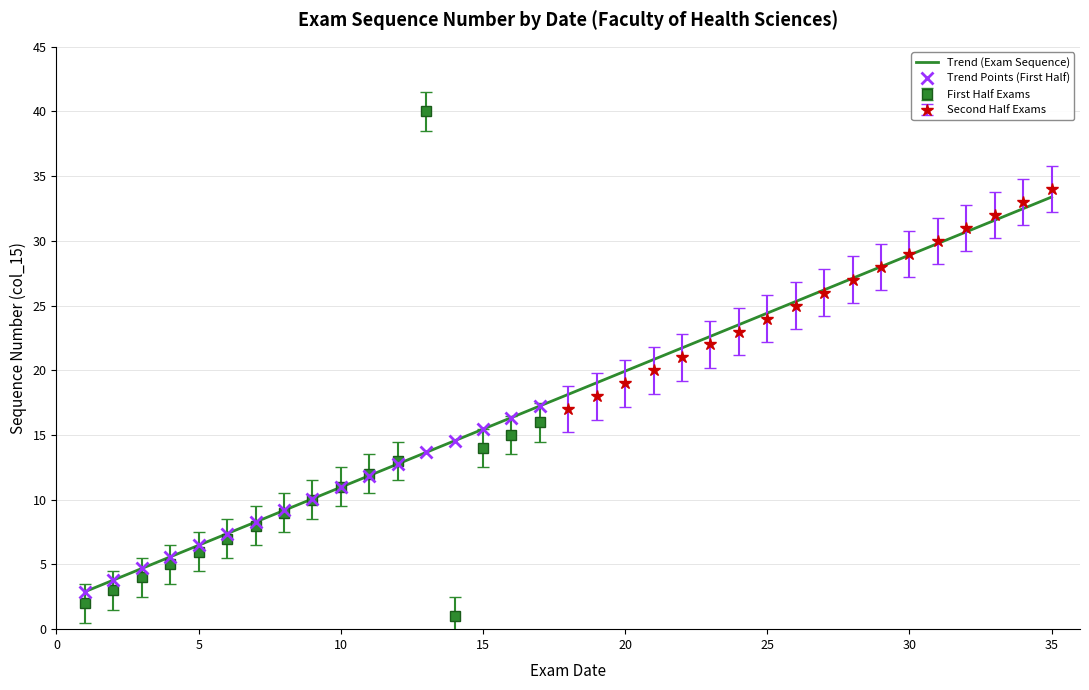

How many values in the First Half Exams series are below 9?

8